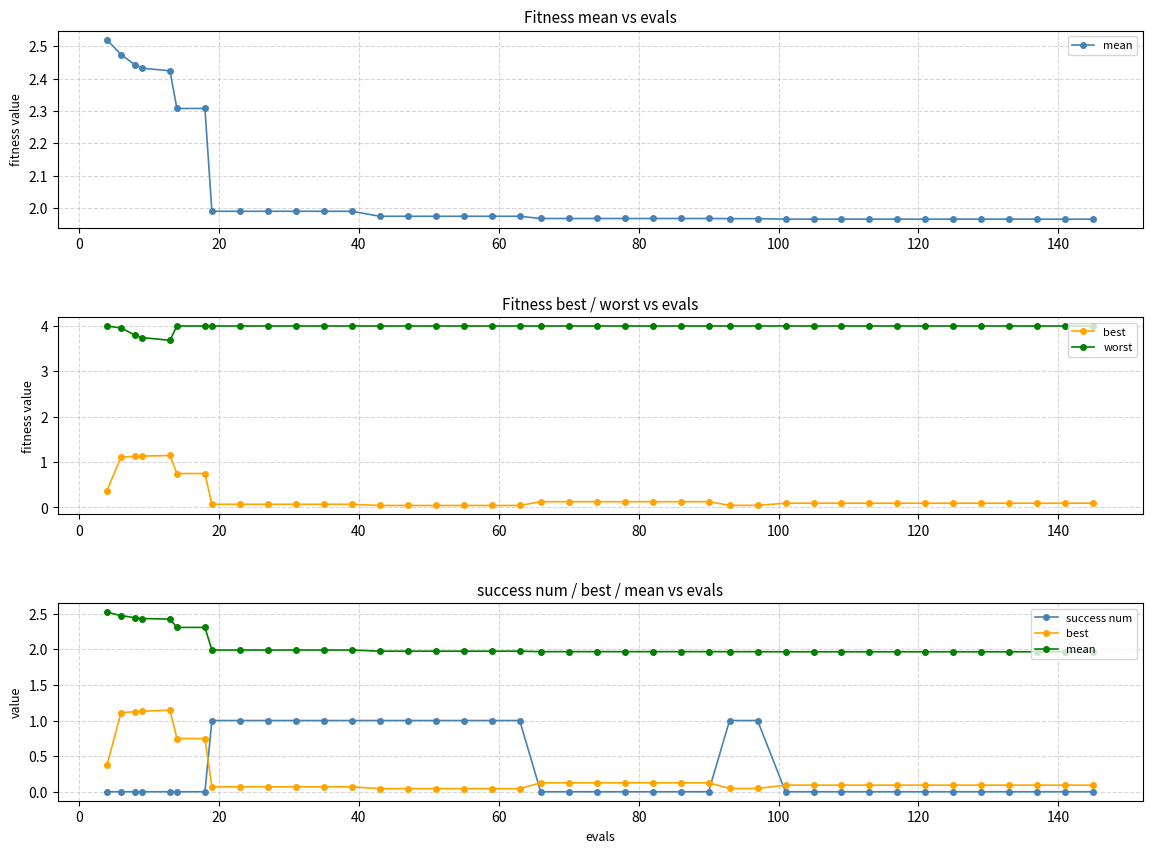

Reading right to left, extract all data points from this chart.

mean: 2.0	2.0	2.0	2.0	2.0	2.0	2.0	2.0	2.0	2.0	2.0	2.0	2.0	2.0	2.0	2.0	2.0	2.0	2.0	2.0	2.0	2.0	2.0	2.0	2.0	2.0	2.0	2.0	2.0	2.0	2.0	2.0	2.0	2.3	2.3	2.4	2.4	2.4	2.5	2.5
best: 0.1	0.1	0.1	0.1	0.1	0.1	0.1	0.1	0.1	0.1	0.1	0.1	0.0	0.0	0.1	0.1	0.1	0.1	0.1	0.1	0.1	0.0	0.0	0.0	0.0	0.0	0.0	0.1	0.1	0.1	0.1	0.1	0.1	0.7	0.7	1.1	1.1	1.1	1.1	0.4
worst: 4.0	4.0	4.0	4.0	4.0	4.0	4.0	4.0	4.0	4.0	4.0	4.0	4.0	4.0	4.0	4.0	4.0	4.0	4.0	4.0	4.0	4.0	4.0	4.0	4.0	4.0	4.0	4.0	4.0	4.0	4.0	4.0	4.0	4.0	4.0	3.7	3.7	3.8	4.0	4.0
success num: 0.0	0.0	0.0	0.0	0.0	0.0	0.0	0.0	0.0	0.0	0.0	0.0	1.0	1.0	0.0	0.0	0.0	0.0	0.0	0.0	0.0	1.0	1.0	1.0	1.0	1.0	1.0	1.0	1.0	1.0	1.0	1.0	1.0	0.0	0.0	0.0	0.0	0.0	0.0	0.0